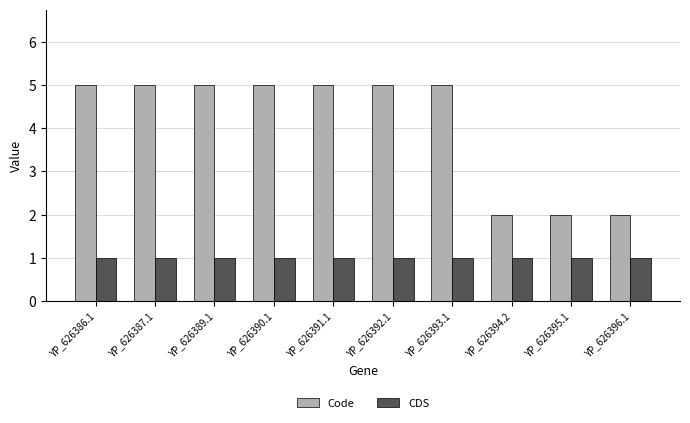

What is the maximum value for CDS?

1